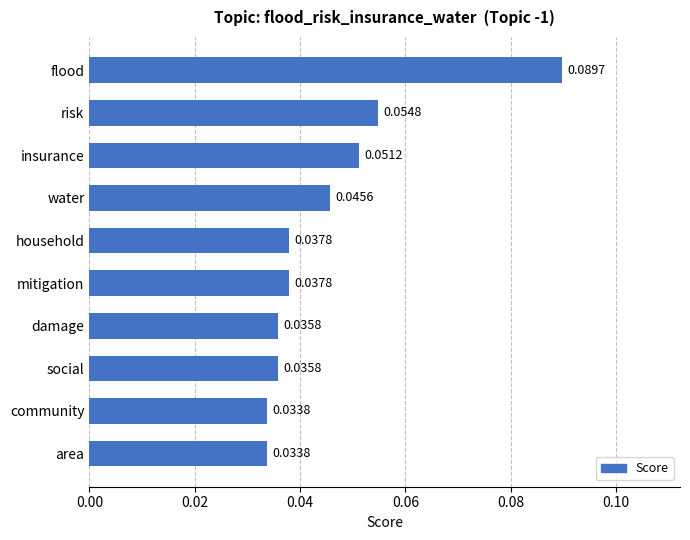

What is the sum of all values?

0.5